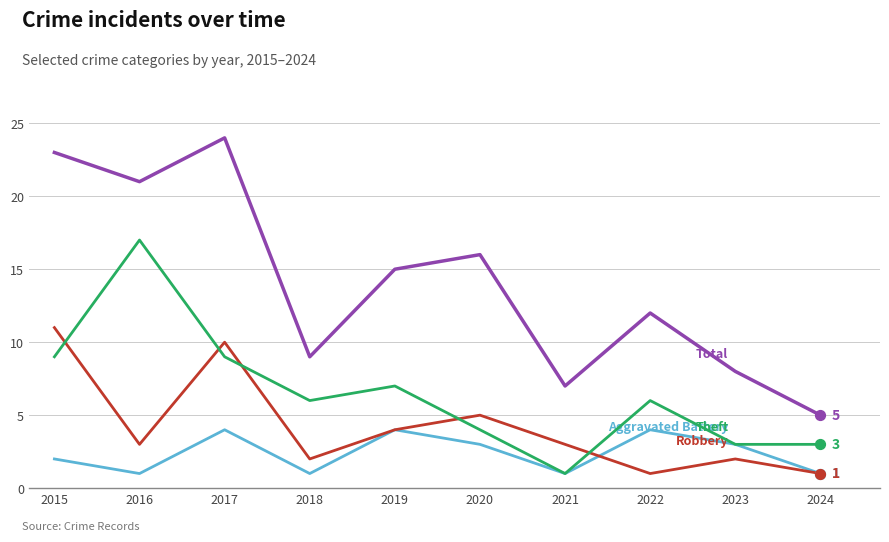

What is the difference between the highest and lowest values at 2018?

8